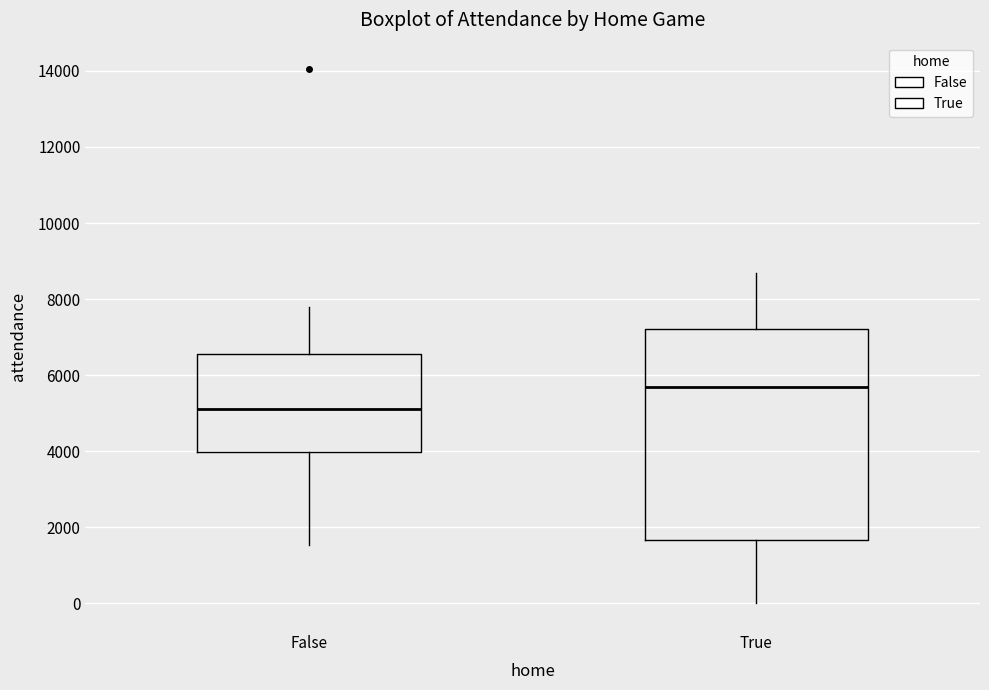

Reading left to right, read every box against the y-axis: the position of its median line, the range the box covers, and the ends of its whiskers. The values are not printed on the chart, so give them approximately, as read against the axis.

False: median 5200, box 4000 to 6600, whiskers 1600 to 7800
True: median 5800, box 1600 to 7200, whiskers 0 to 8600